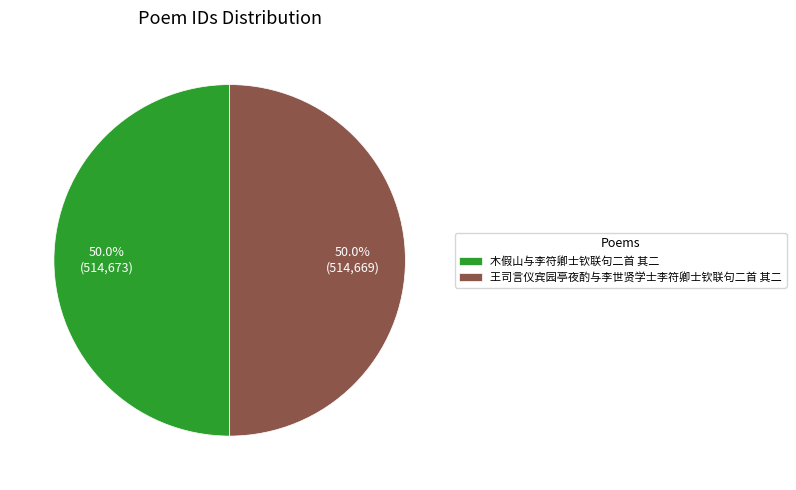

How many slices are in this pie chart?

2